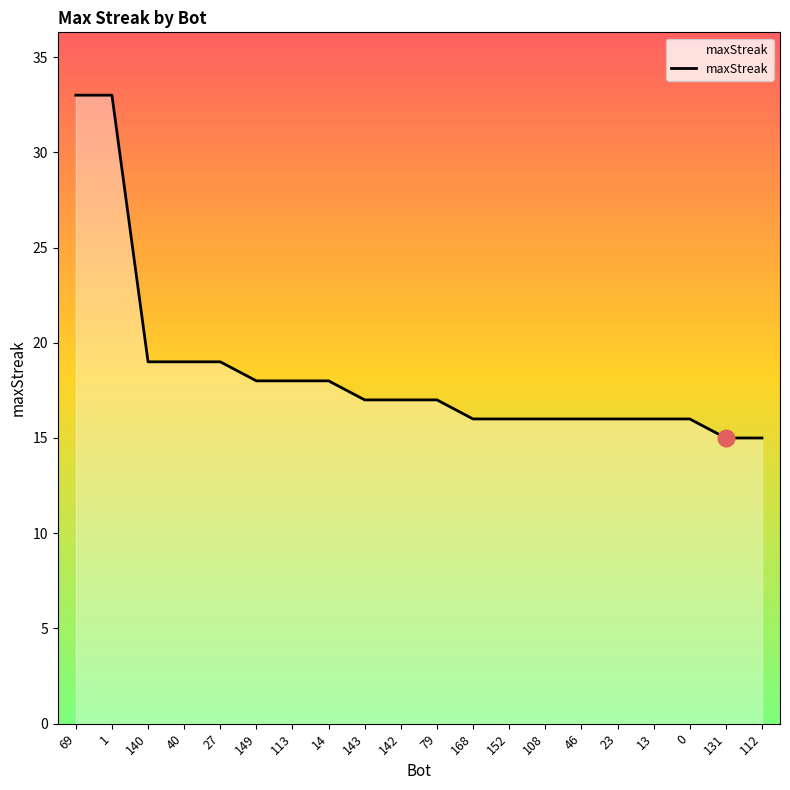

What position from the left is 152?

13